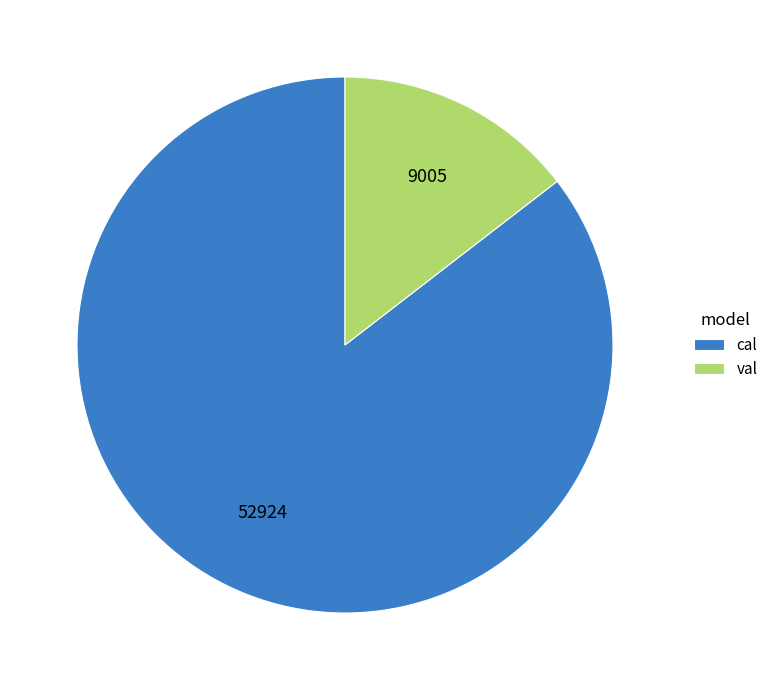

Is it true that cal is 85% of the pie?

True